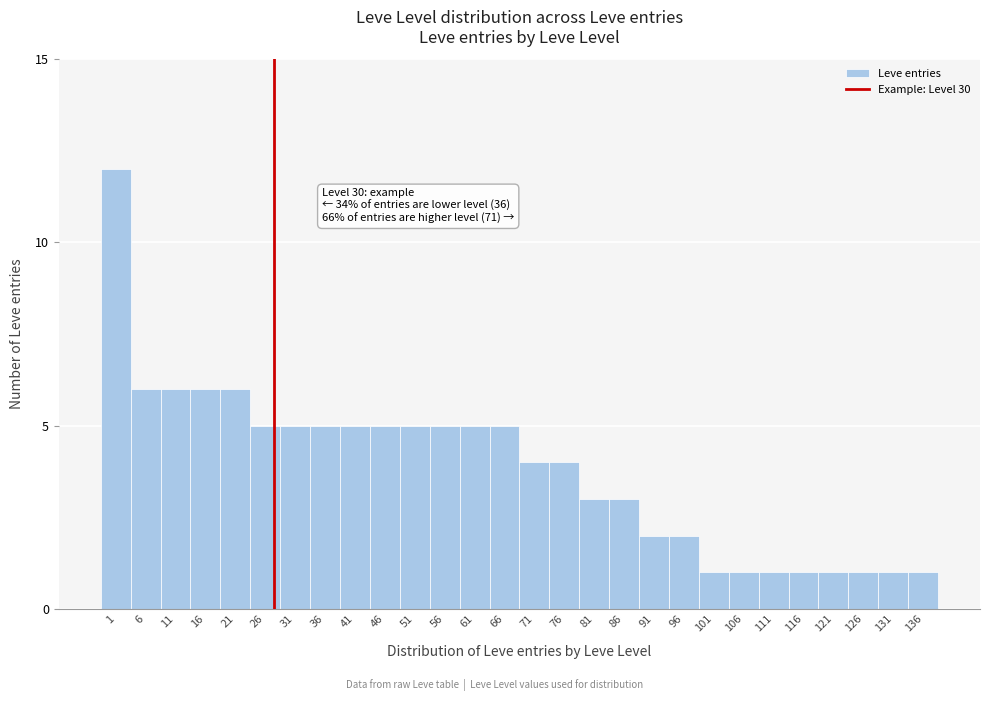

Reading left to right, transcribe all the data shown in this chart.

12	6	6	6	6	5	5	5	5	5	5	5	5	5	4	4	3	3	2	2	1	1	1	1	1	1	1	1